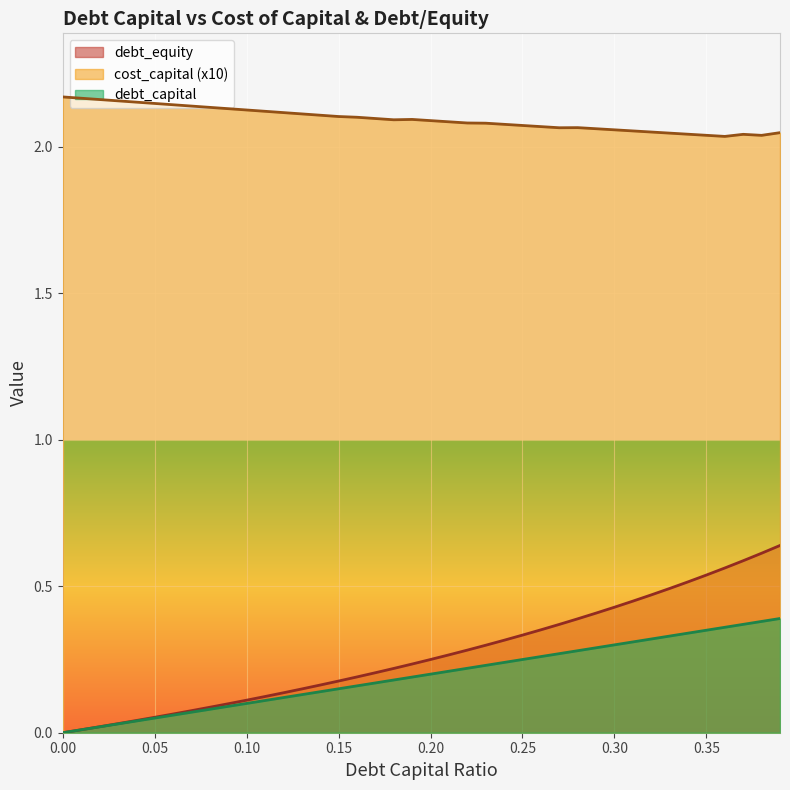

True or false: cost_capital and debt_capital cross at least once.

False